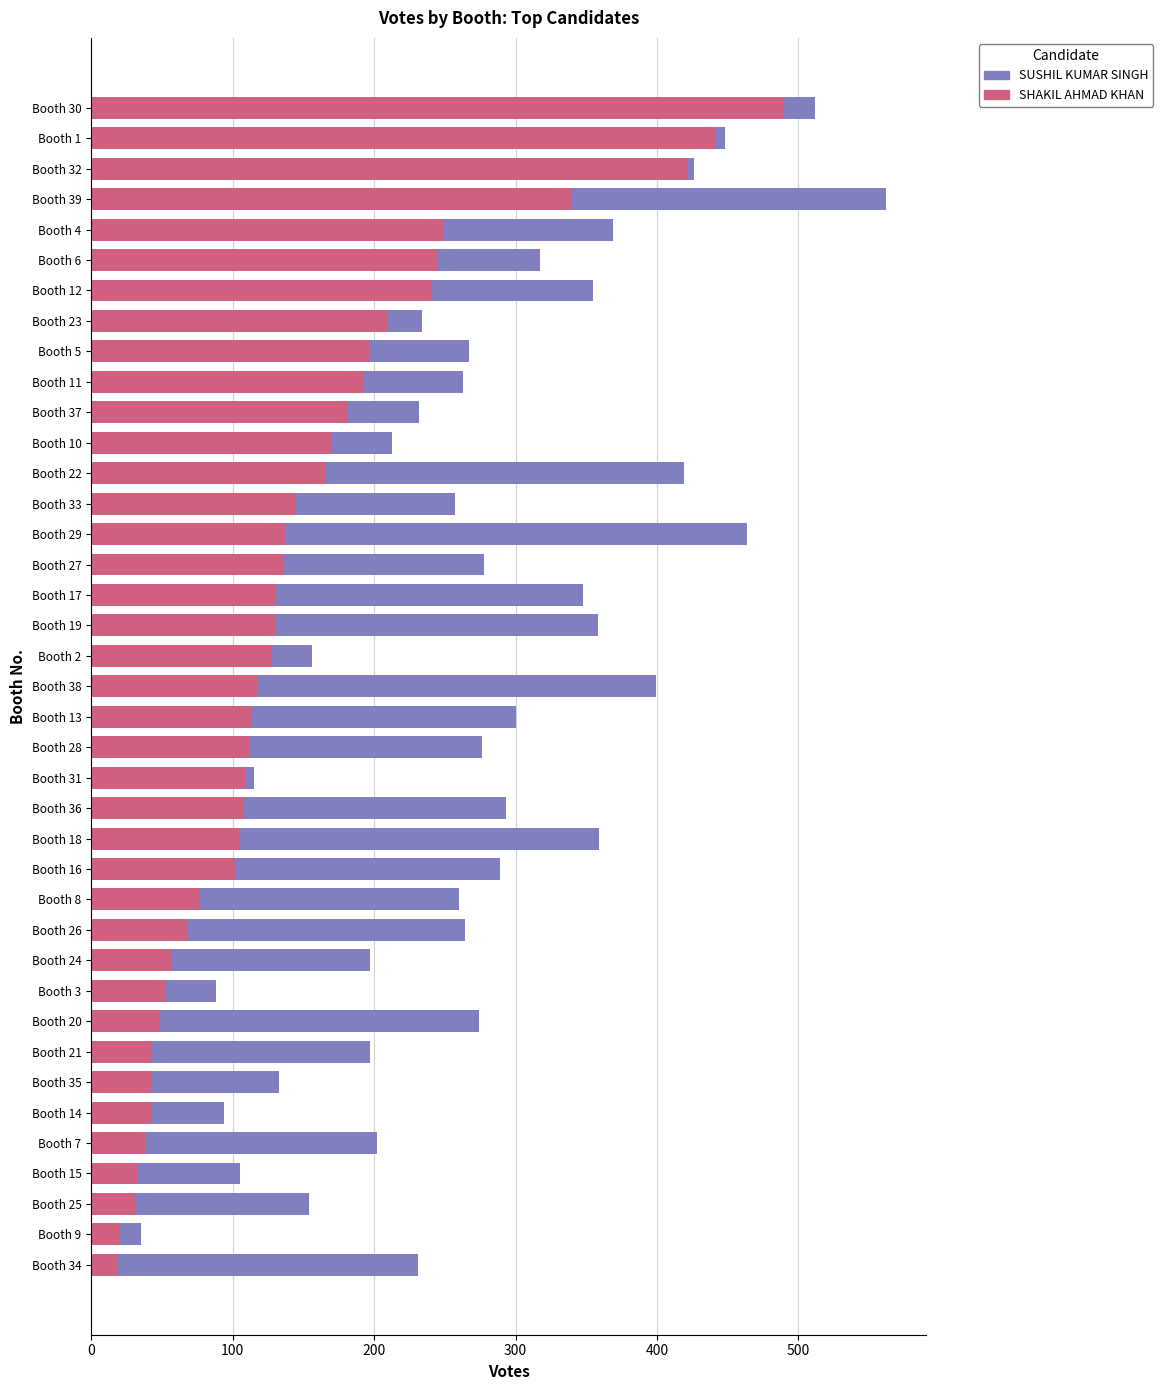

Which category has the highest value in the SHAKIL AHMAD KHAN series?

Booth 30